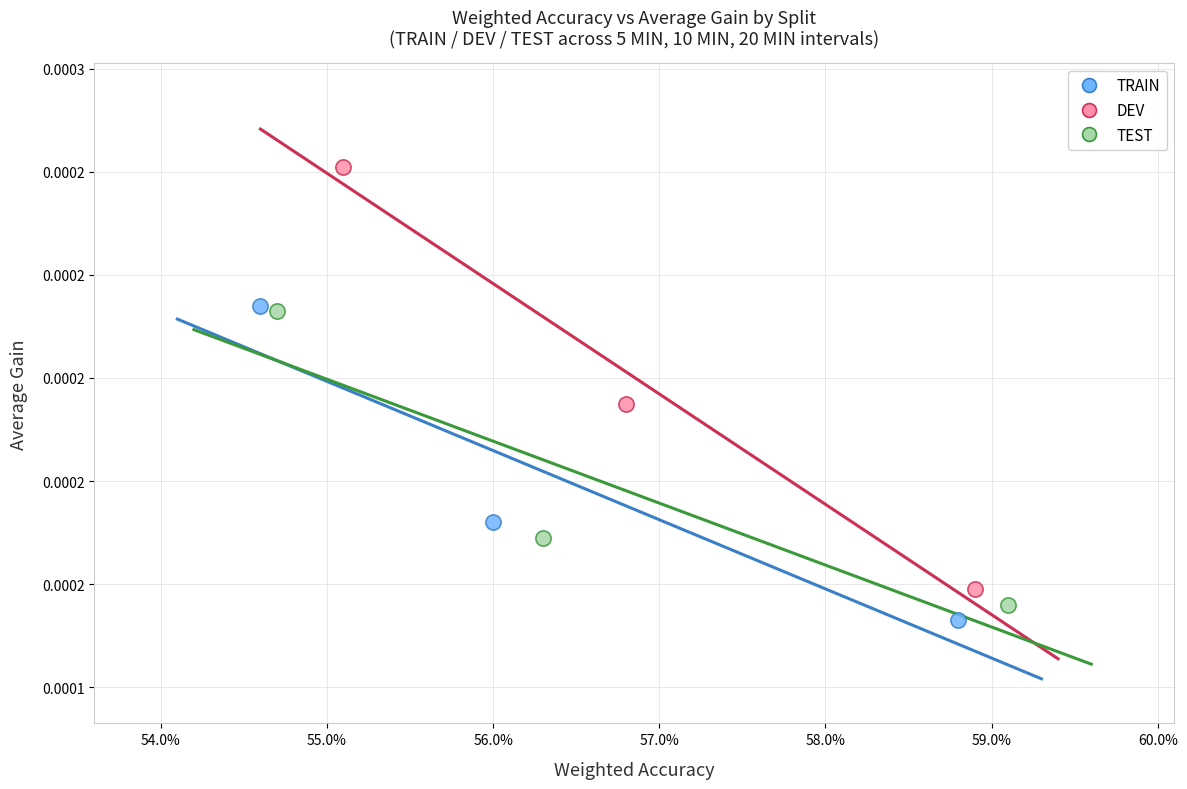

What are all the series names shown in the legend?

TRAIN, DEV, TEST